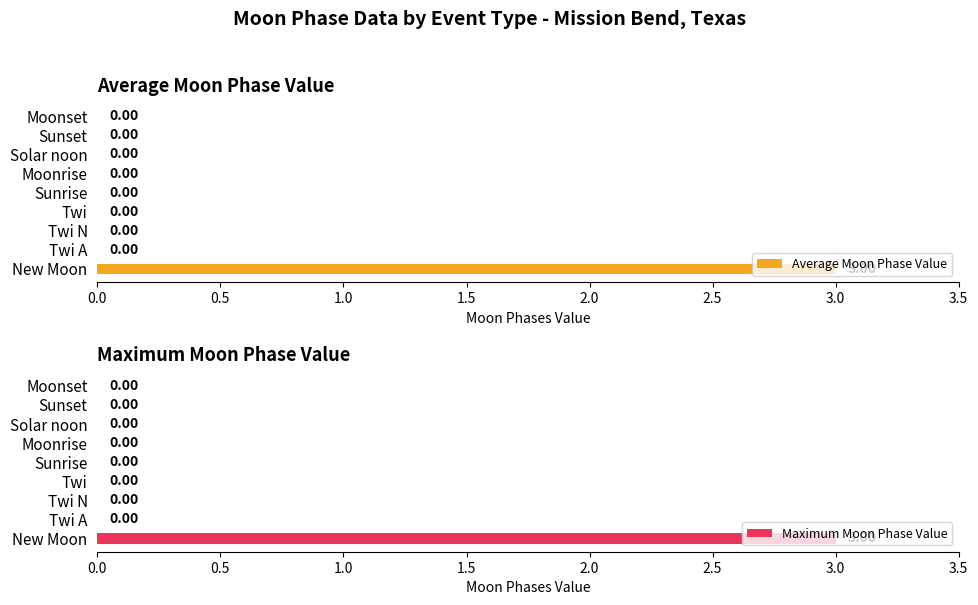

At which label does Maximum Moon Phase Value reach its peak?

New Moon